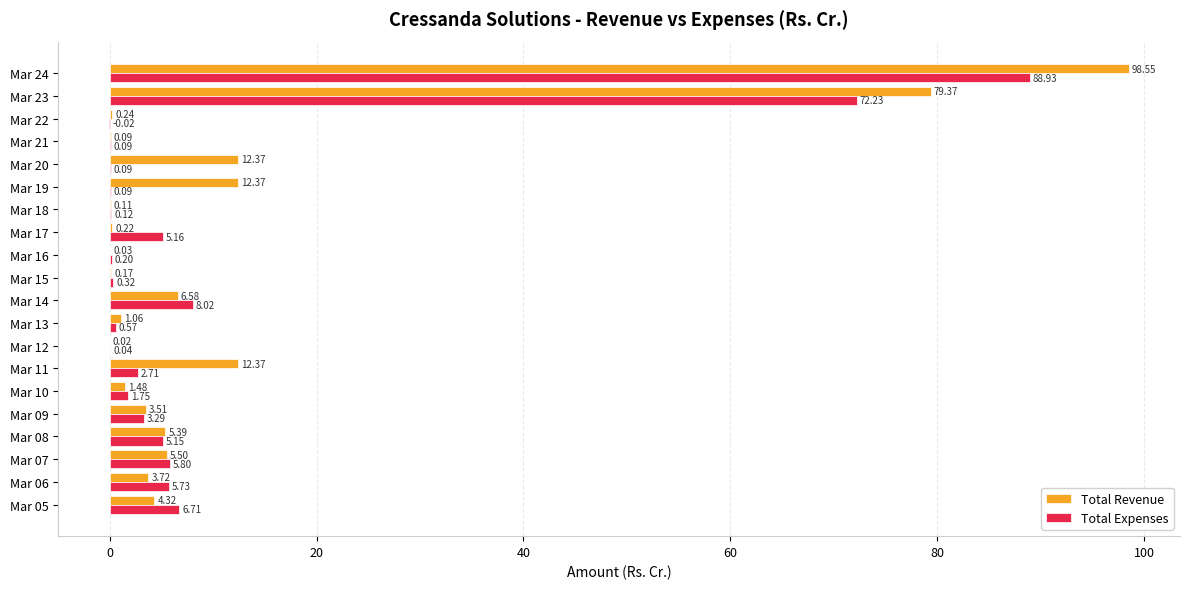

Count the number of categories in the chart.

20